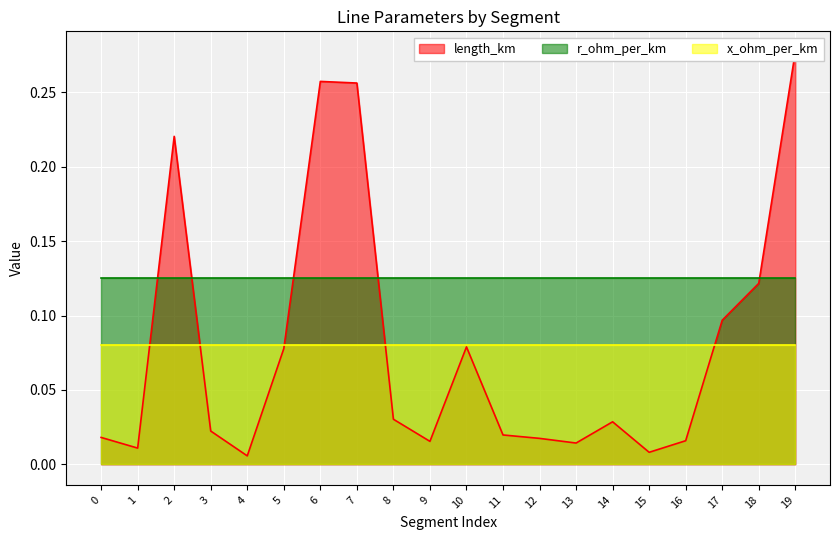

True or false: r_ohm_per_km has a value of 0.0 at 3.

False